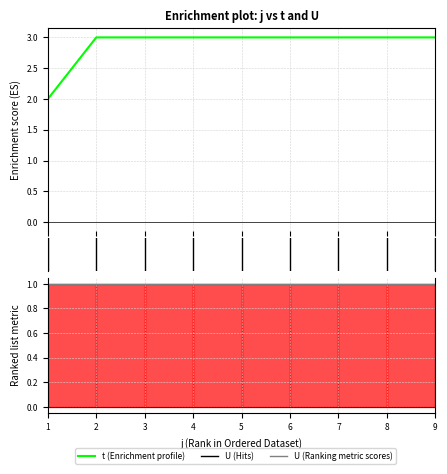

What is the value of the 9th point from the left?

3